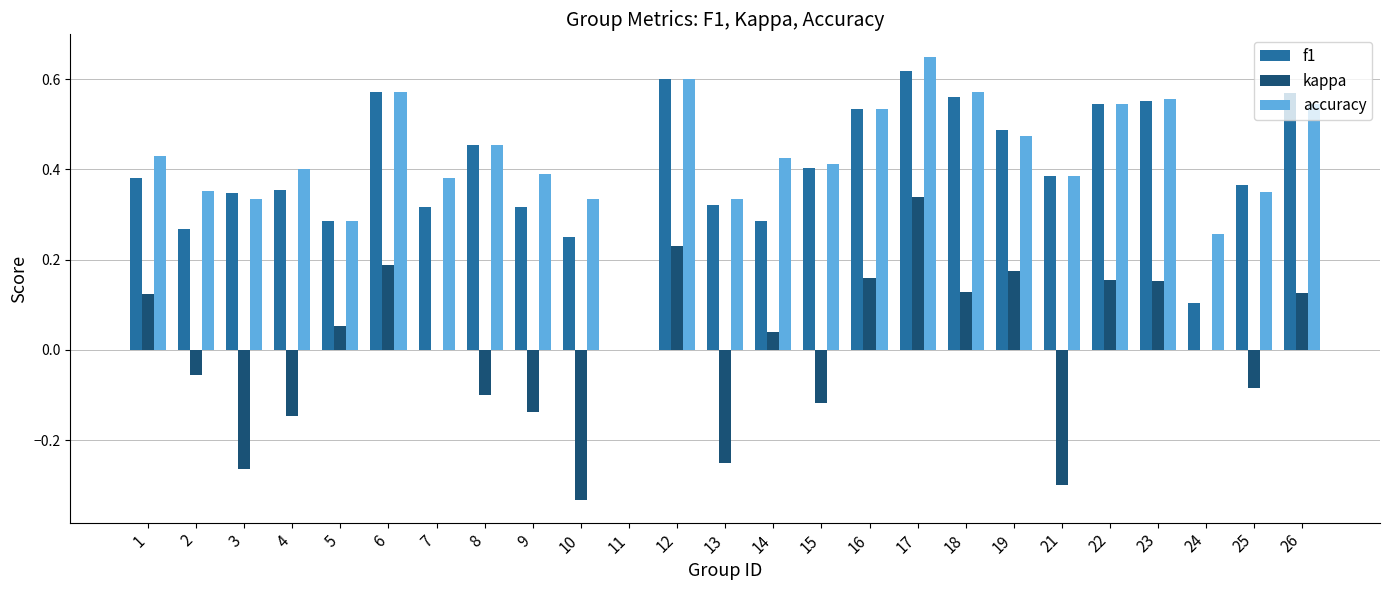

True or false: accuracy has a value of 0.2 at 4.

False